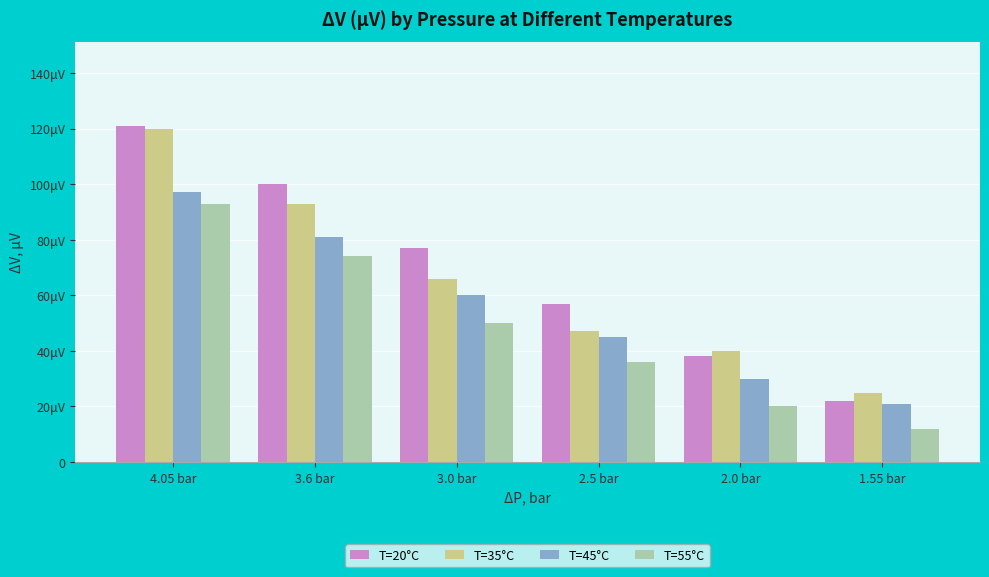

How many groups of bars are there?

6